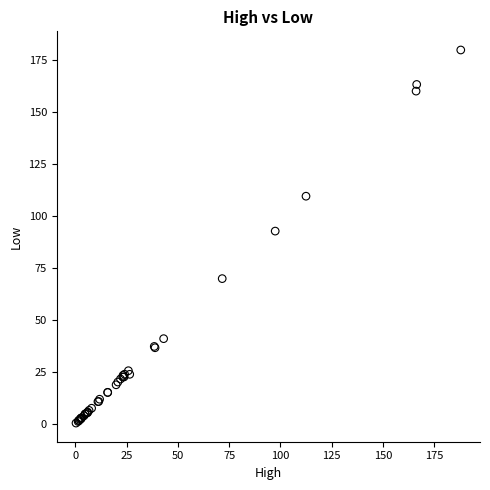

What Y value in the scatter plot is closest to 90?

92.7